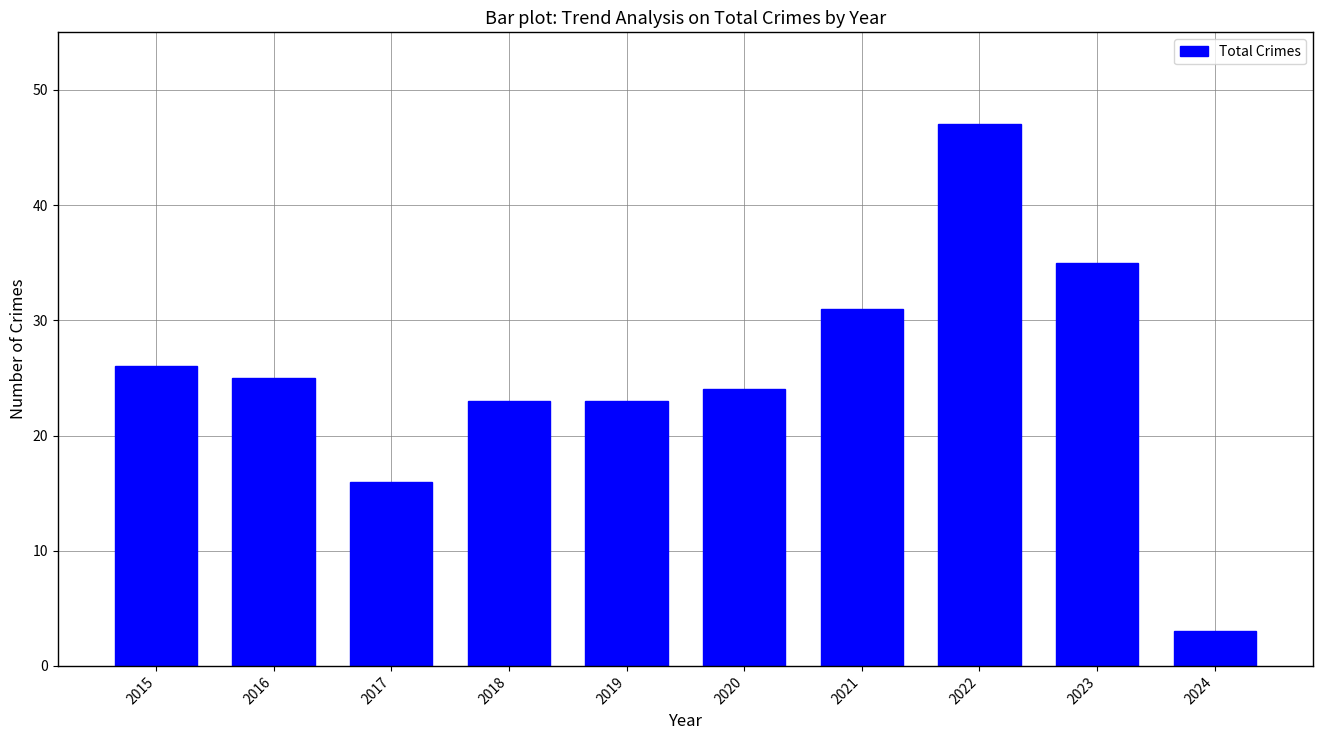

What is the smallest value displayed?

3